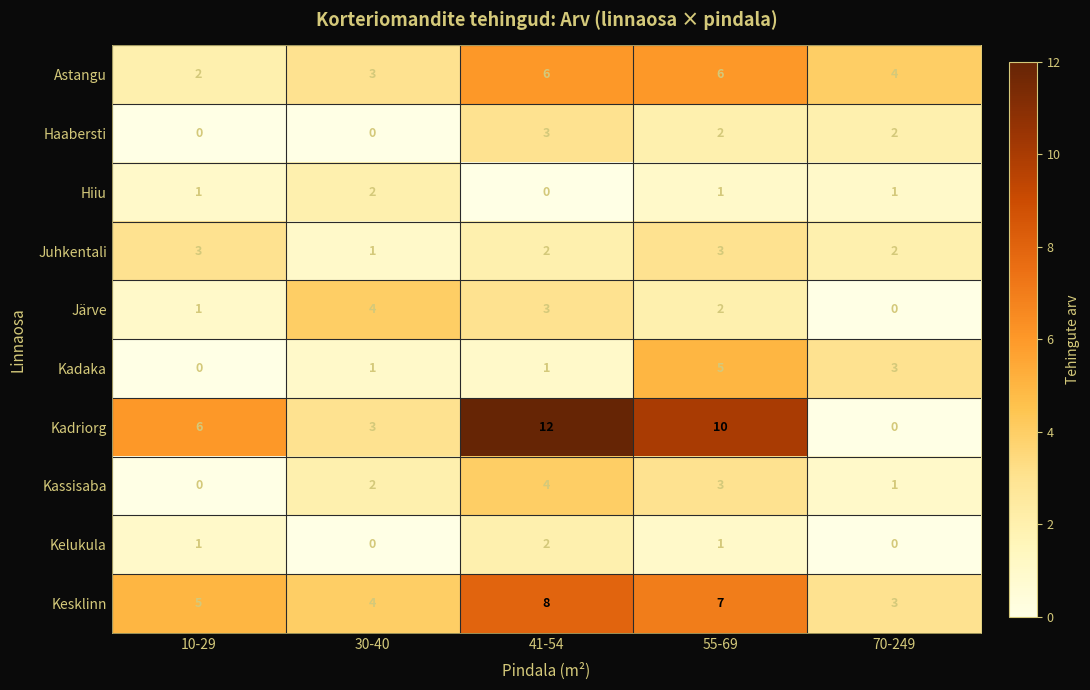

True or false: Kesklinn has a value of 8 at 41-54.

True